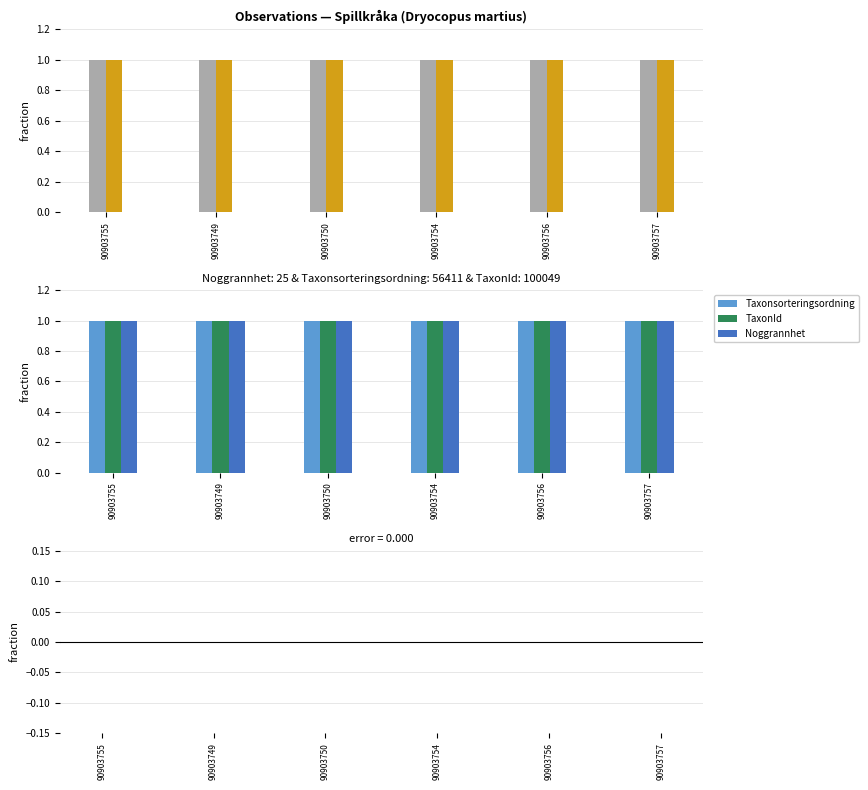

What is the sum of all Ost values?

6.0